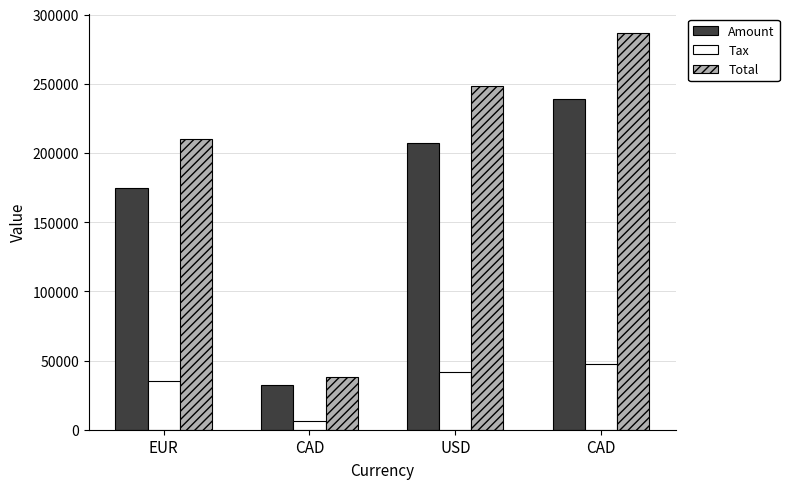

What are all the series names shown in the legend?

Amount, Tax, Total